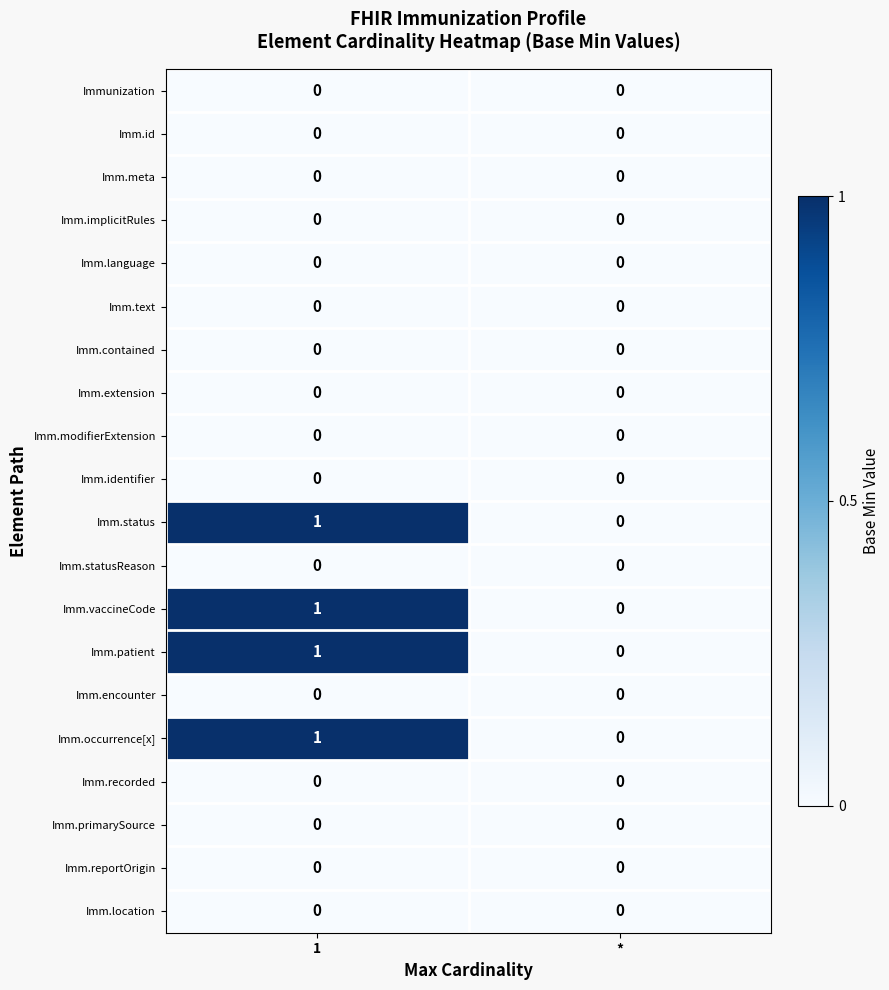

At which category is the sum across all series the highest?

1